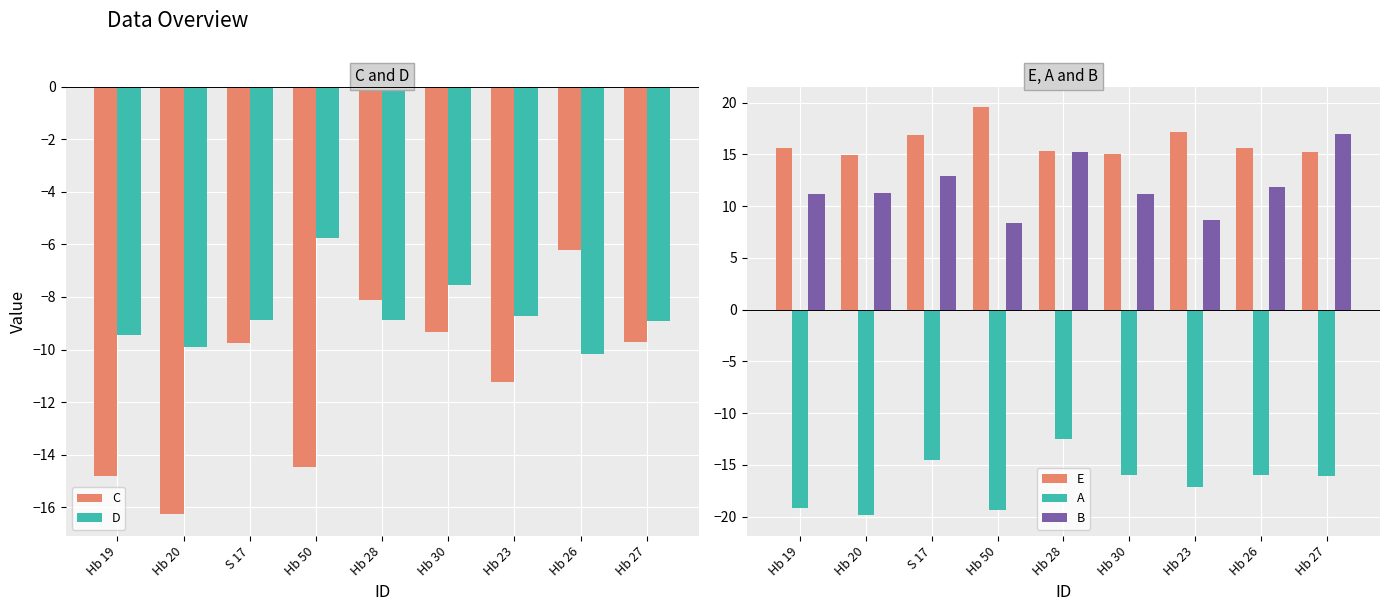

Which label corresponds to the largest value in the chart?

Hb 50